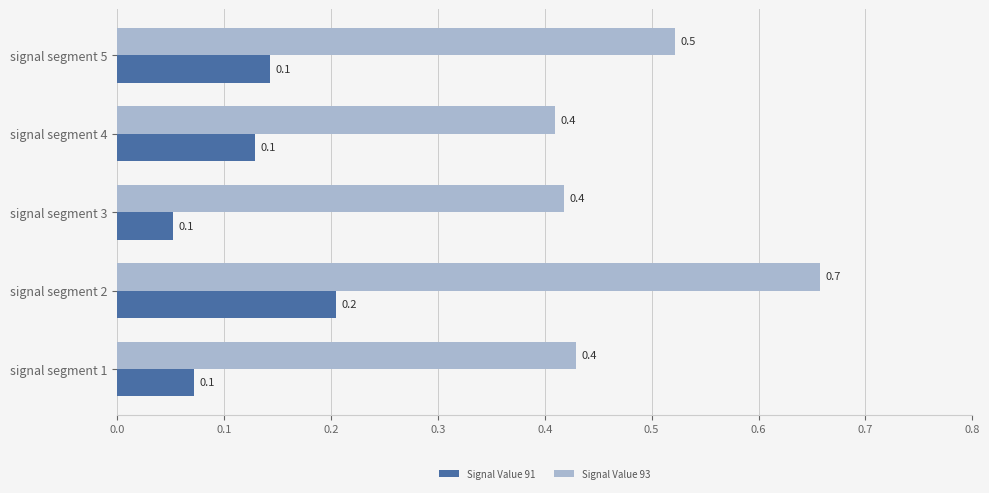

Is it true that Signal Value 93 equals 0.4 at signal segment 3?

True